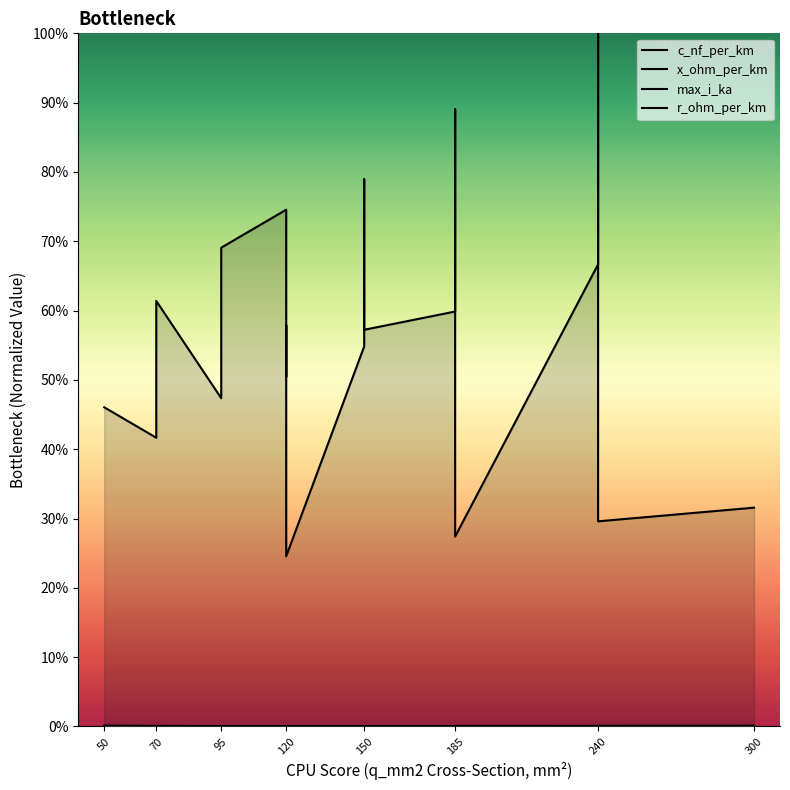

Between 17 and 150, which is larger?

150